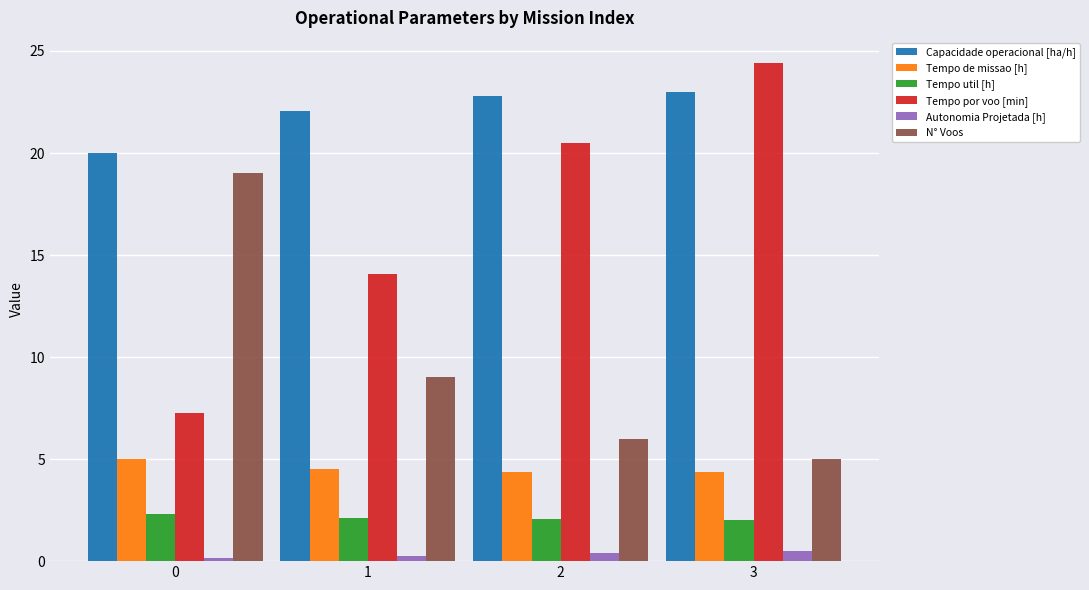

Between 1 and 3, which series saw the biggest shift?

Tempo por voo [min]